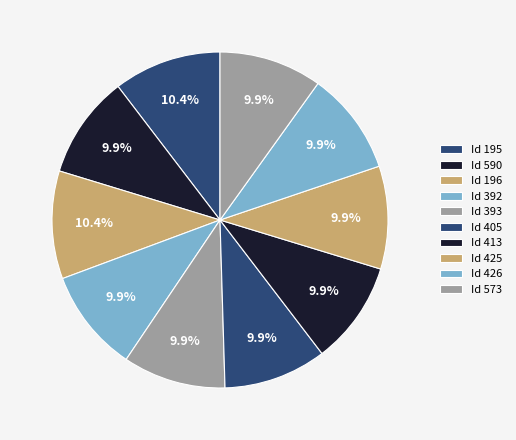

How many slices are in this pie chart?

10